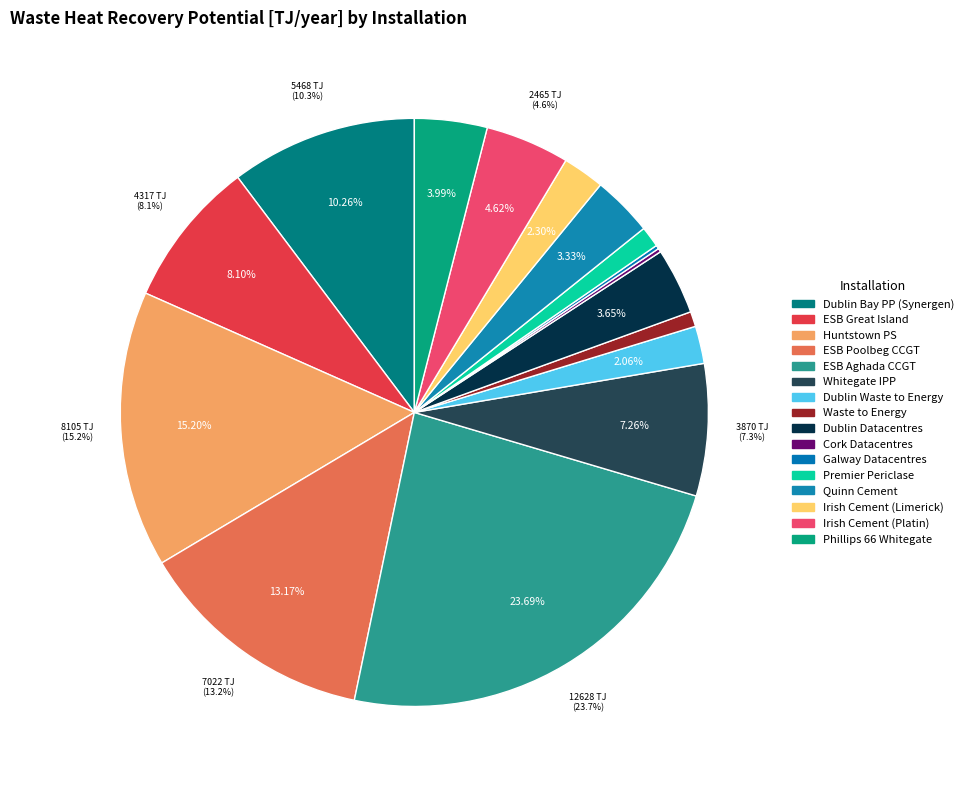

To the nearest percent, what percentage of the pie is Dublin Bay Power Plant (Synergen)?

10%